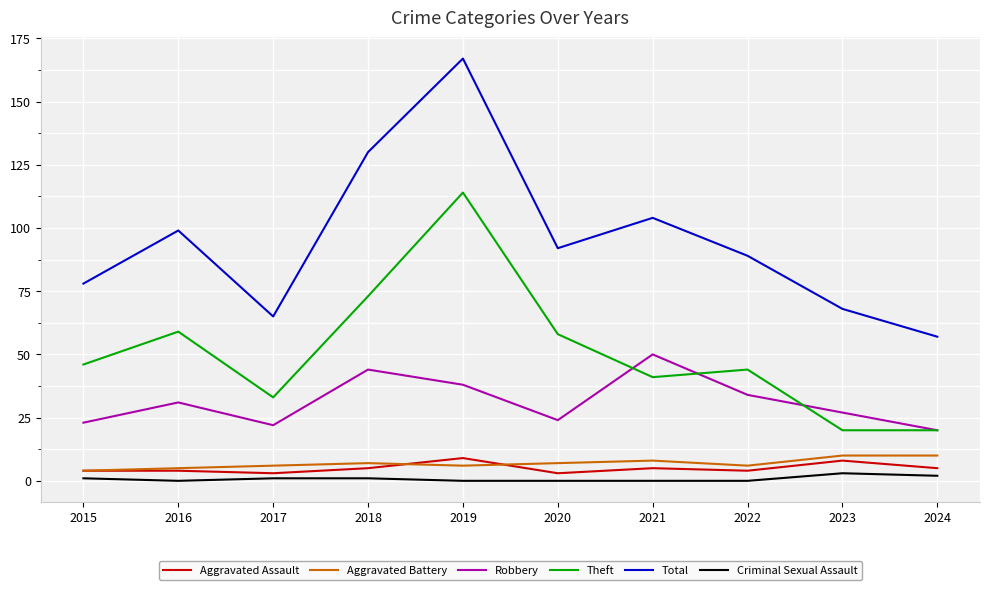

What are all the series names shown in the legend?

Aggravated Assault, Aggravated Battery, Robbery, Theft, Total, Criminal Sexual Assault